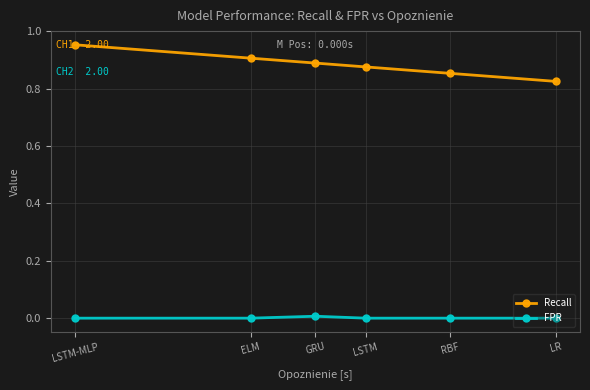

Count the number of data series in this chart.

2